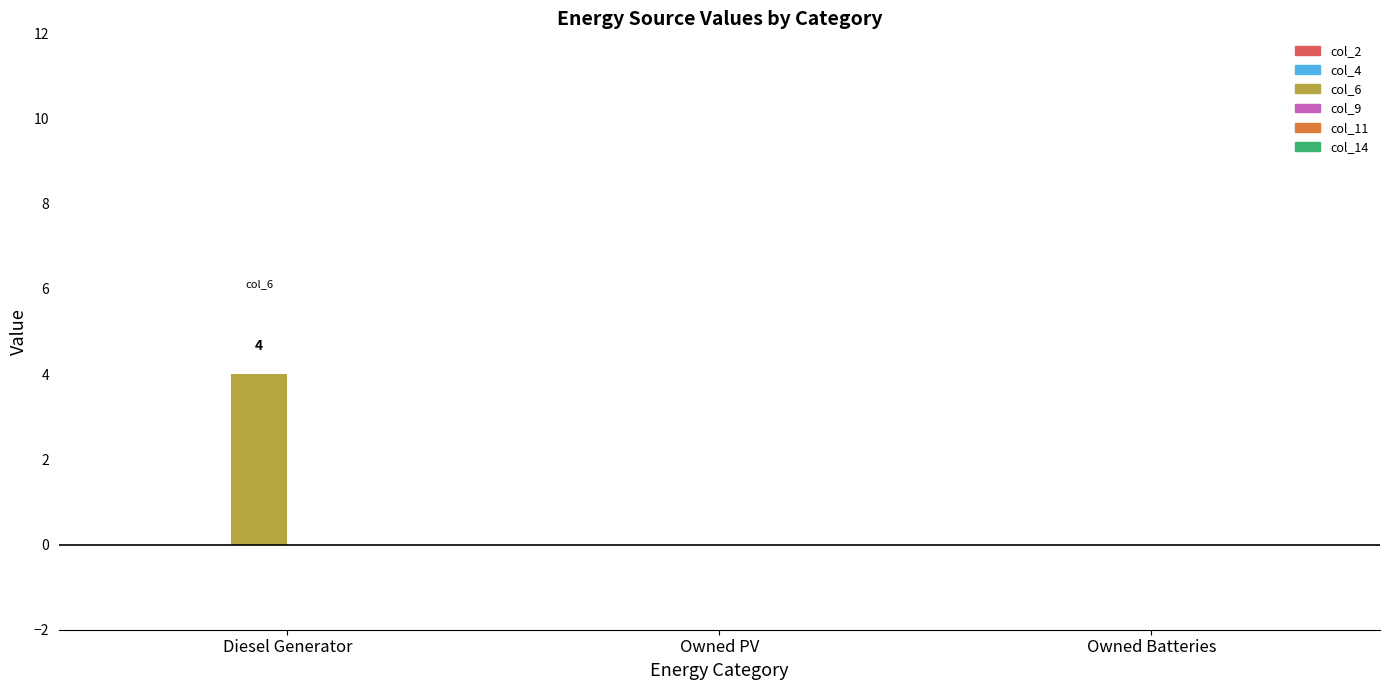

What is the maximum value shown in the chart?

4